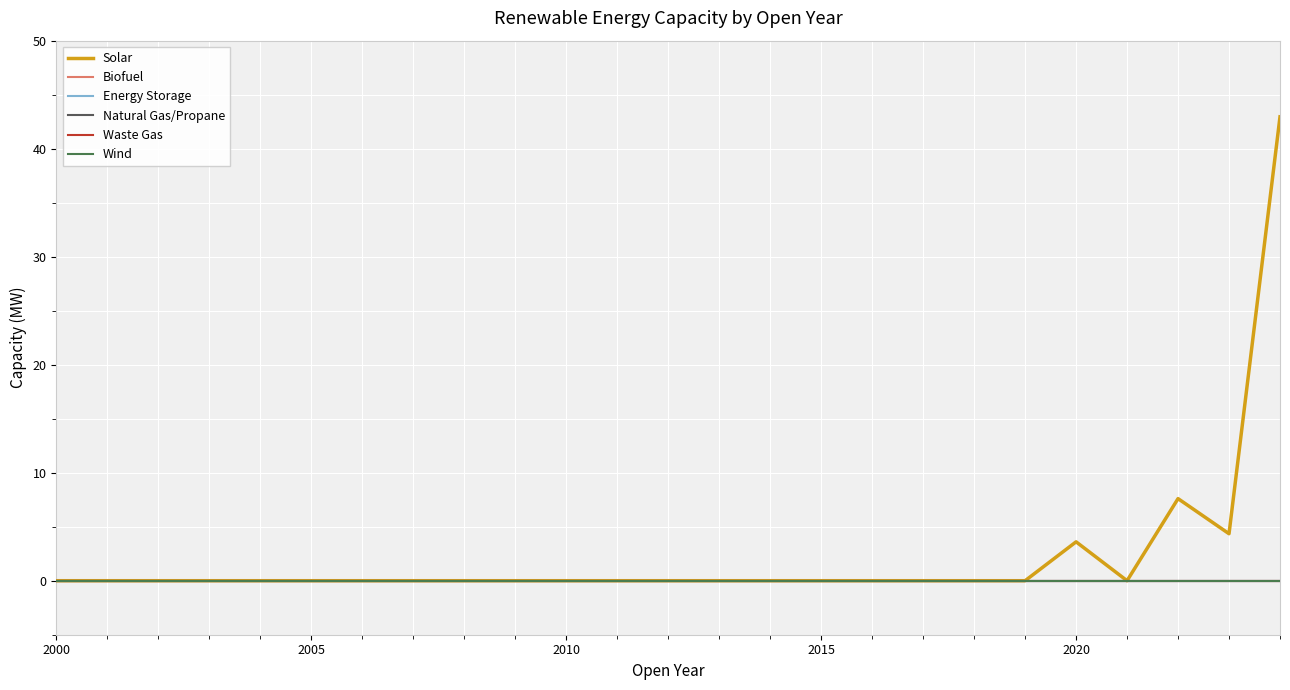

True or false: Waste Gas and Natural Gas/Propane cross at least once.

False